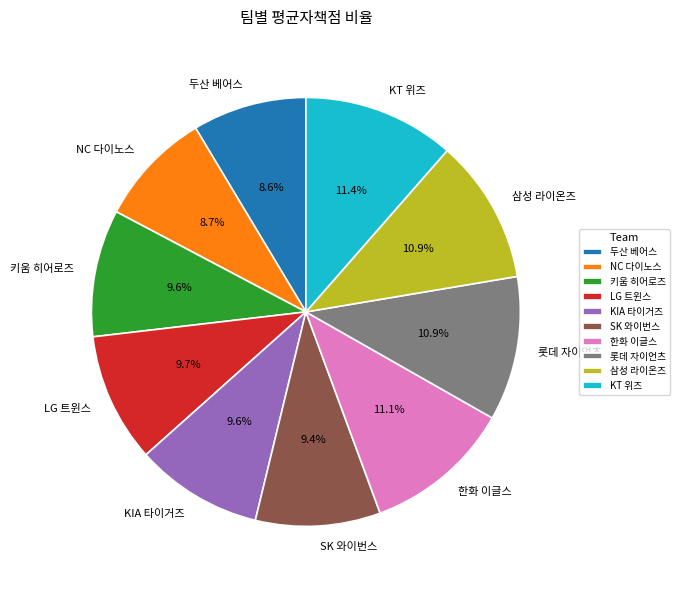

To the nearest percent, what is the combined percentage of 키움 히어로즈 and KIA 타이거즈?

19%